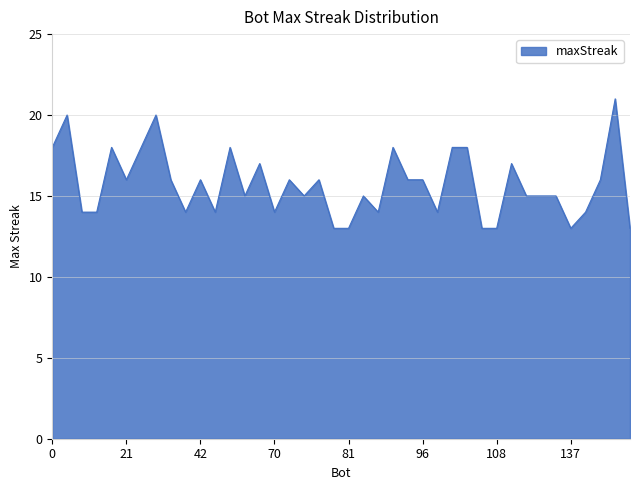

Reading left to right, extract all data points from this chart.

18	20	14	14	18	16	18	20	16	14	16	14	18	15	17	14	16	15	16	13	13	15	14	18	16	16	14	18	18	13	13	17	15	15	15	13	14	16	21	13